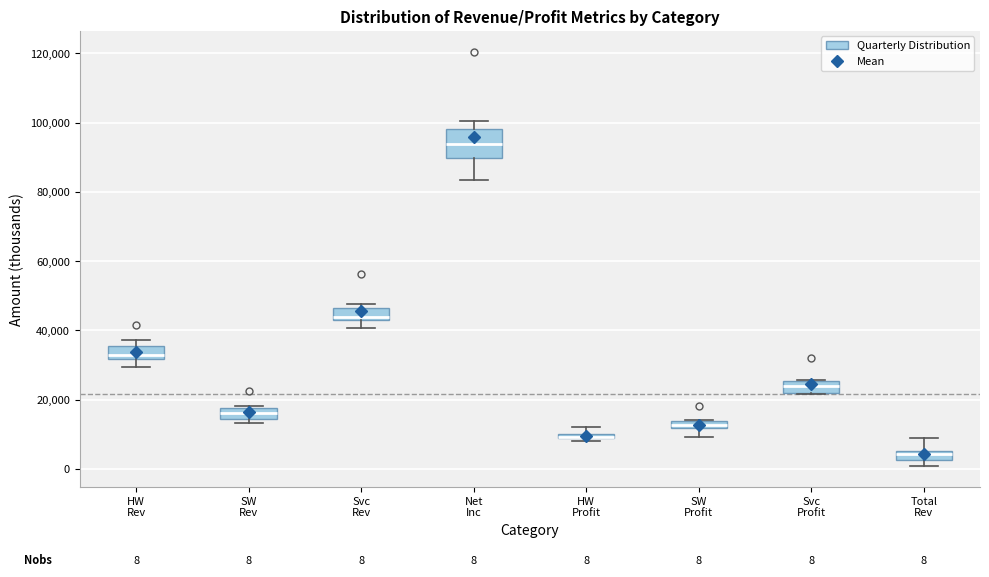

Comparing the boxes themselves (not the whiskers), which one is the tallest?

Net Inc